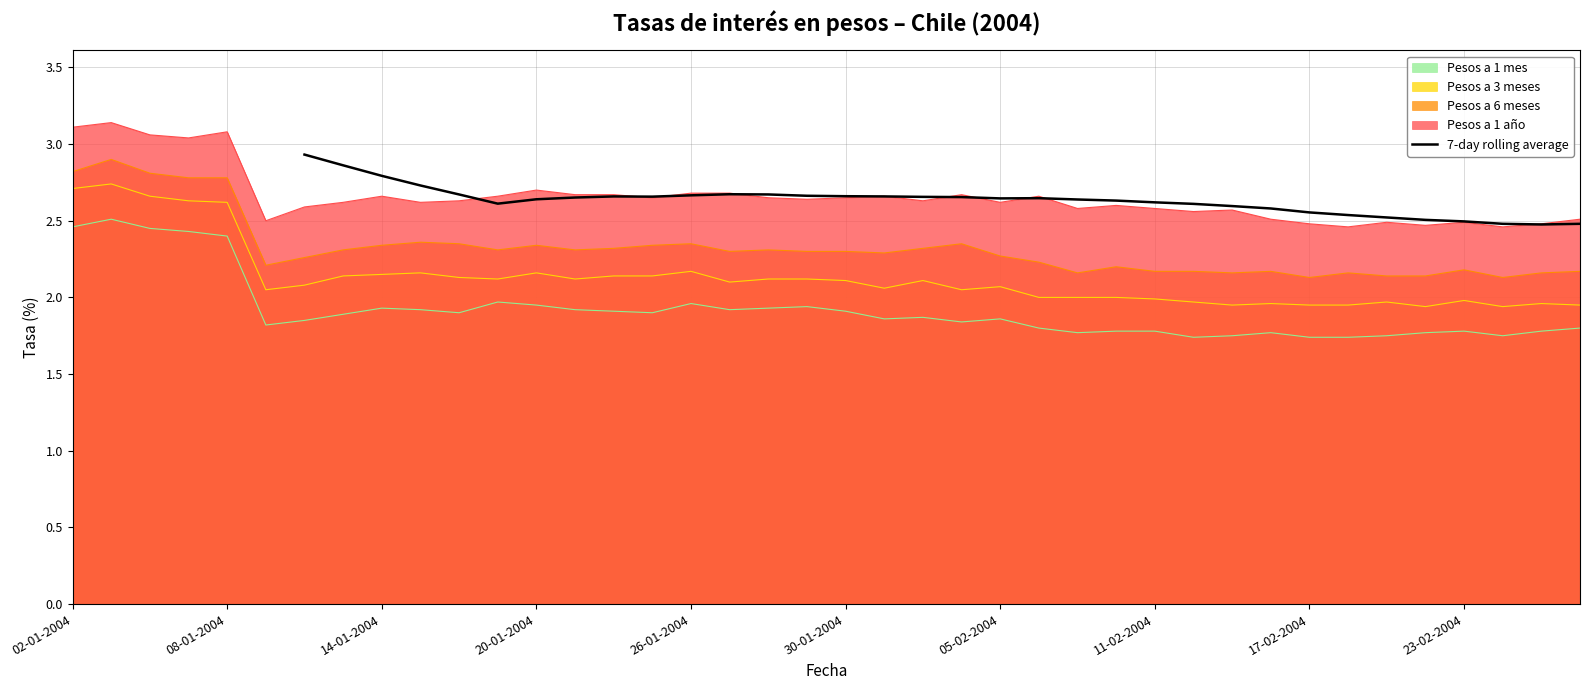

How many interior local peaks (higher than both neighbors) does the data have?

3